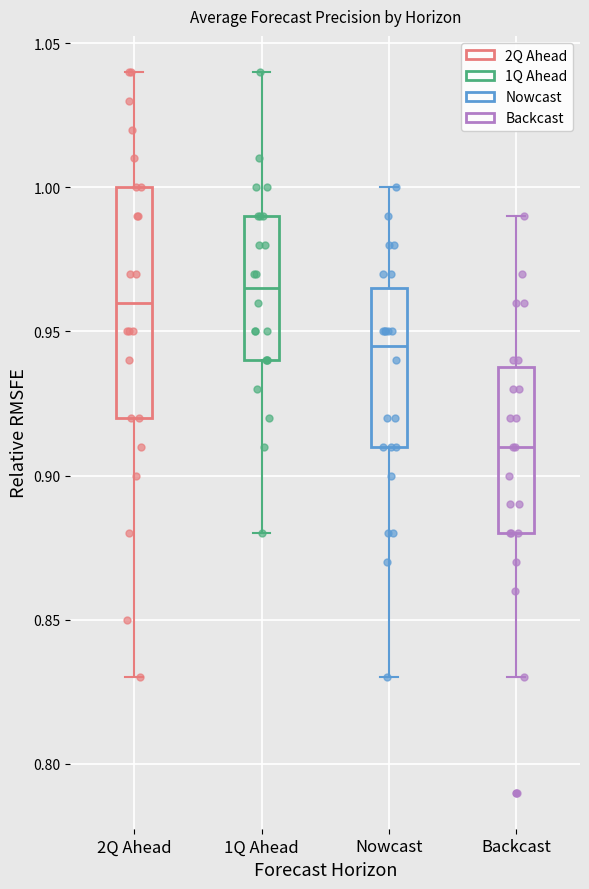

Which box has the highest median line?

1Q Ahead